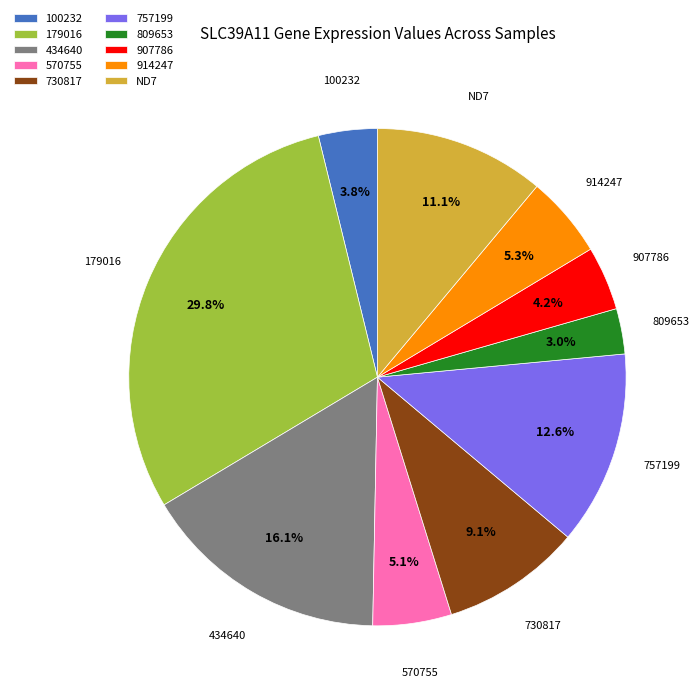

Is the sum of ND7 and 730817 greater than half?

No